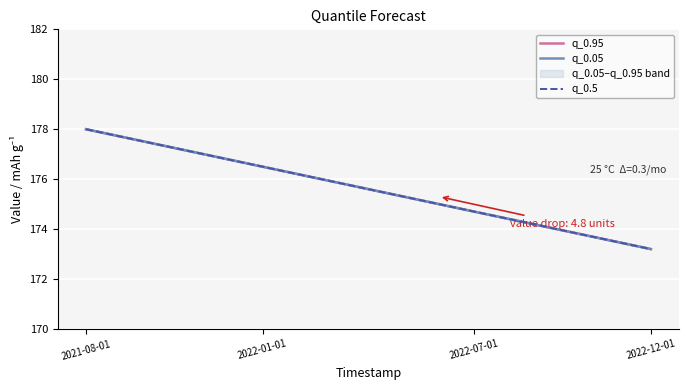

Is this an area chart (filled region under the line)?

No